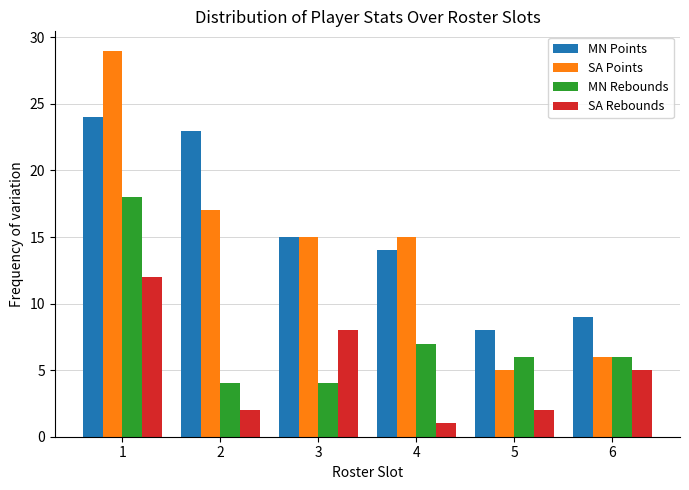

Rank the series by their maximum value, from lowest to highest.

SA Rebounds, MN Rebounds, MN Points, SA Points